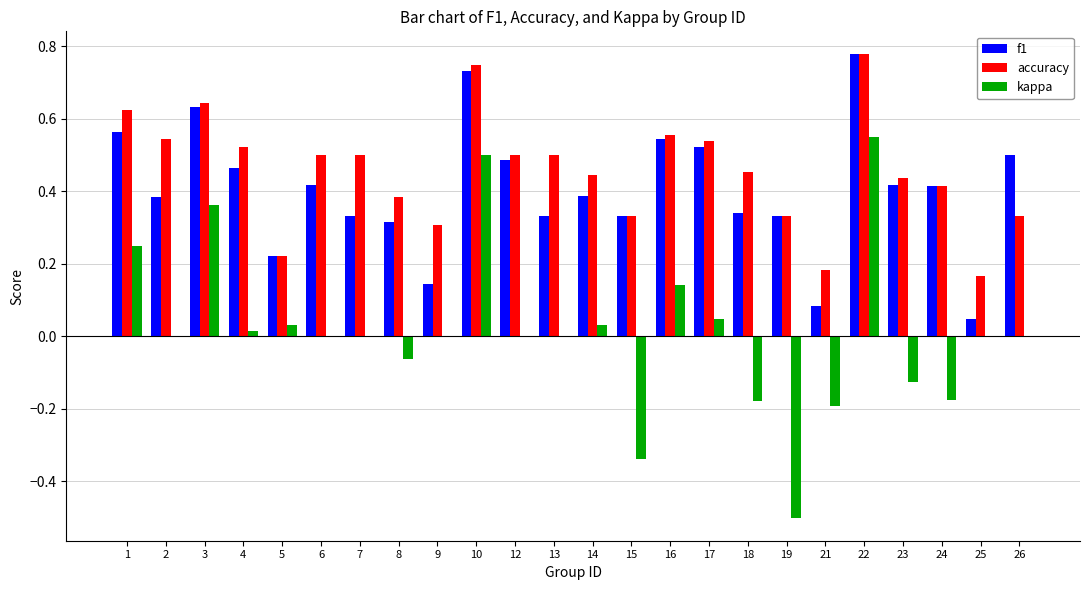

Which category has the highest value in the kappa series?

22